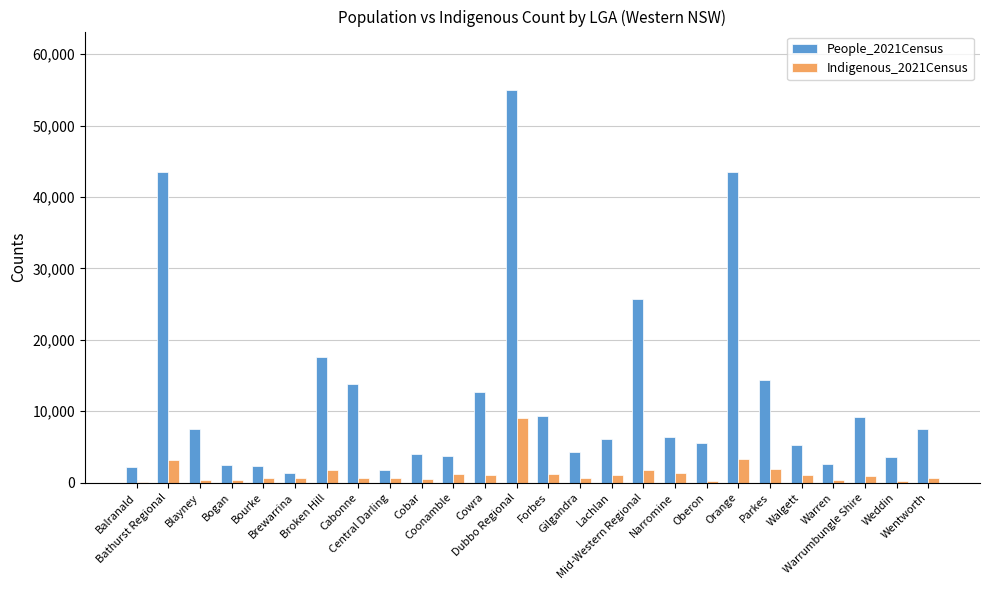

Between Narromine and Orange, which series saw the biggest shift?

People_2021Census